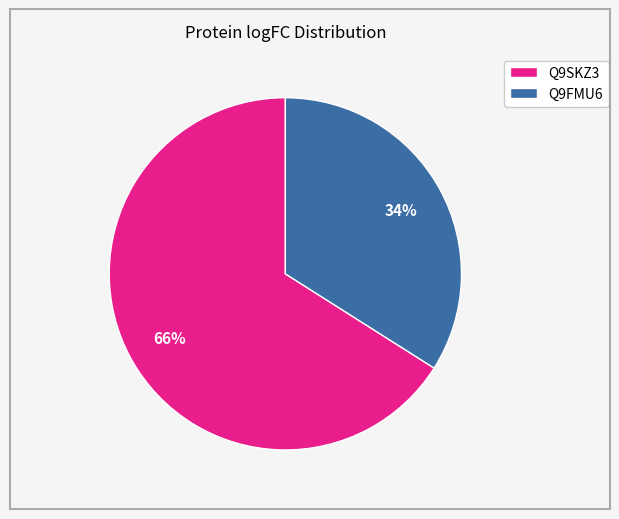

To the nearest percent, what percentage of the pie is Q9SKZ3?

66%